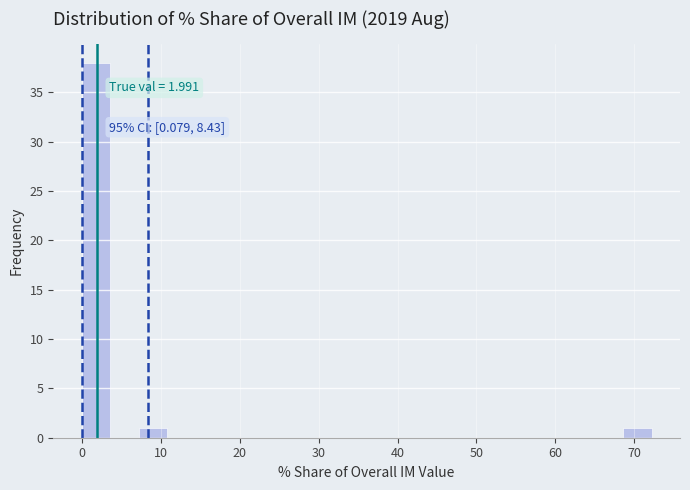

Read against the x-axis, roughly where is the centre of the tallest bar?

2